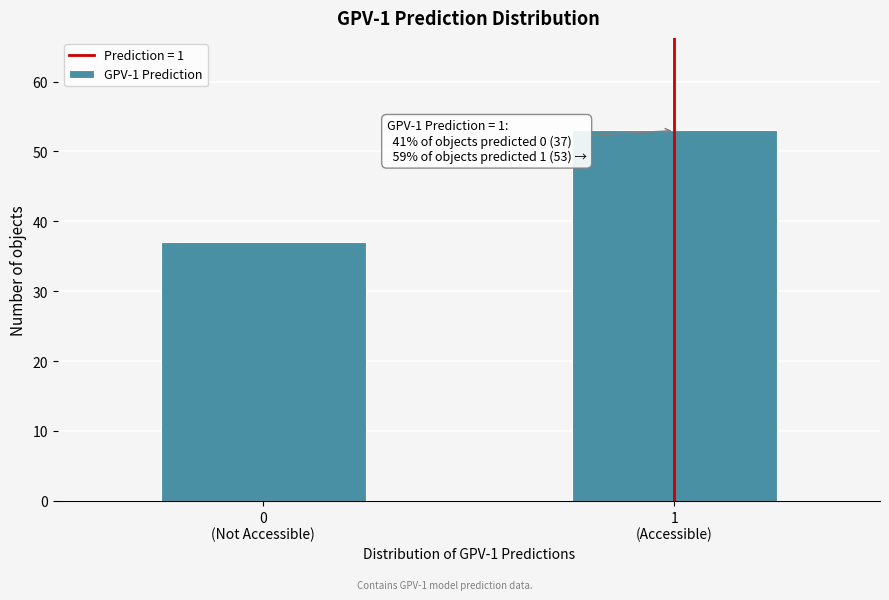

Reading left to right, transcribe all the data shown in this chart.

37	53